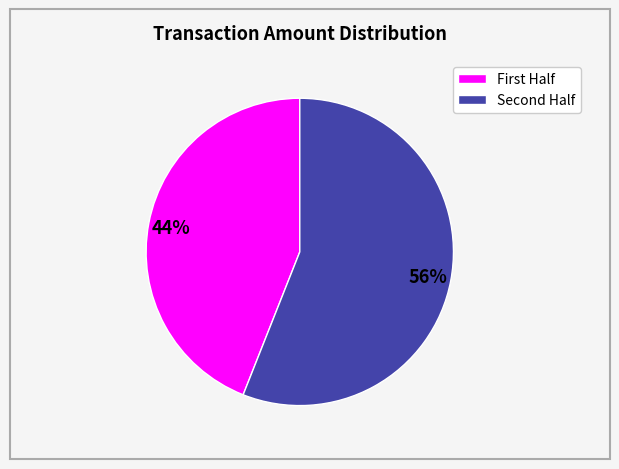

To the nearest percent, what is the difference between the largest and smallest slice percentages?

12%